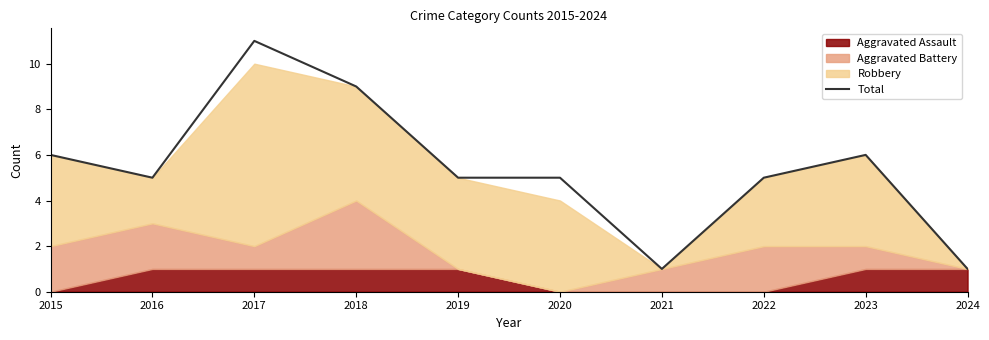

True or false: the data has more than 2 interior local peaks.

False